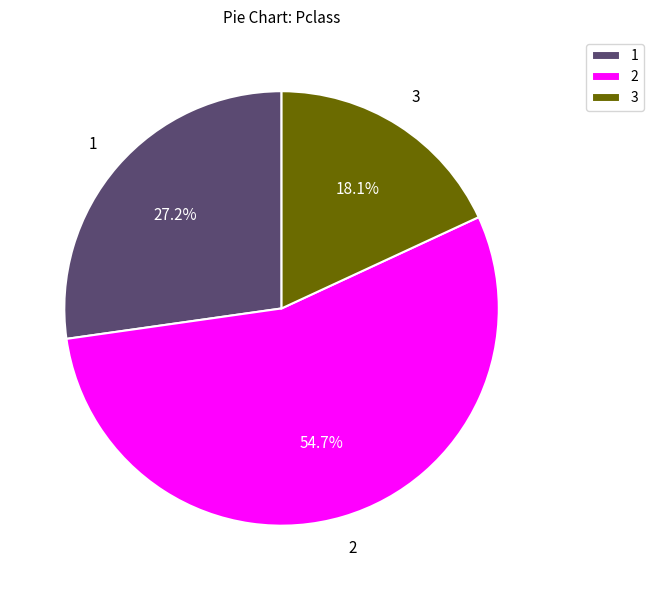

Which slice is the smallest?

3